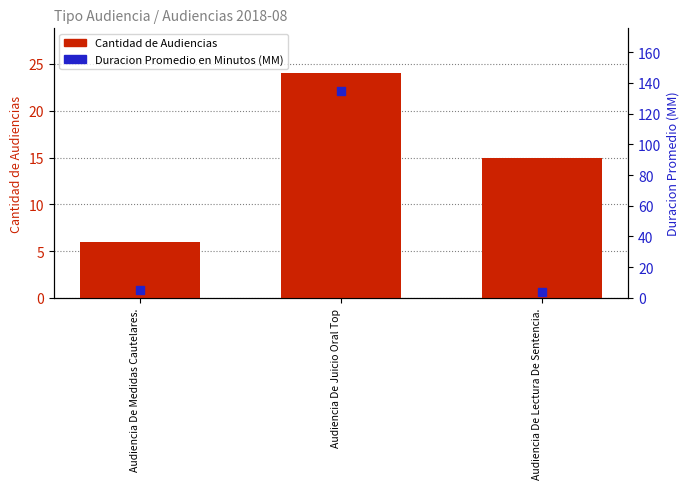

Which series reaches the maximum Y coordinate?

Duracion Promedio en Minutos (MM)